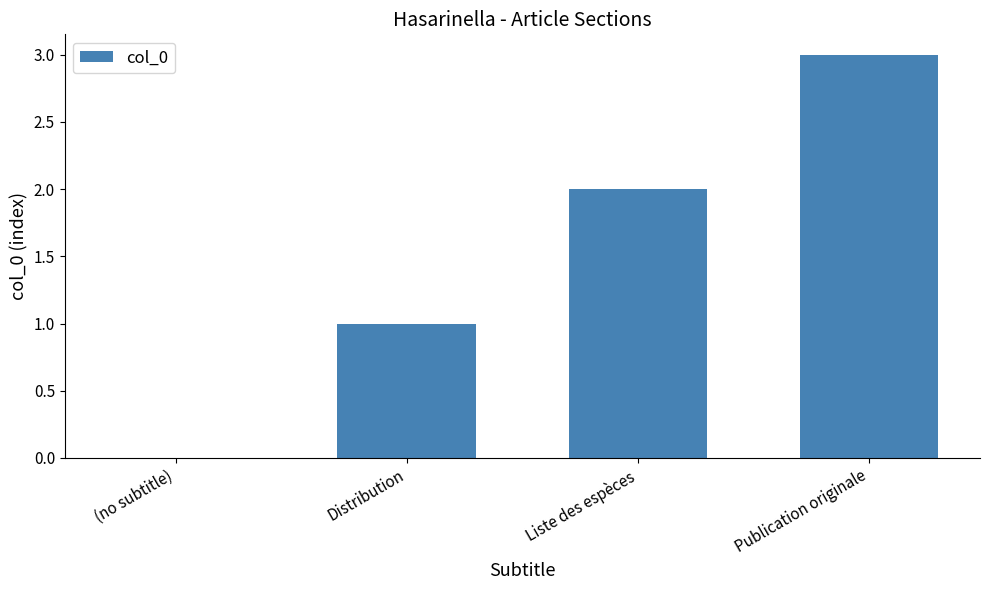

Which label corresponds to the largest value in the chart?

Publication originale